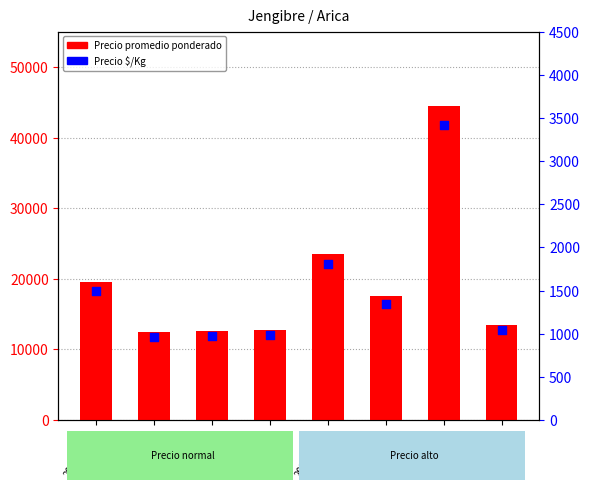

Which series has the widest spread of Y values?

Precio promedio ponderado